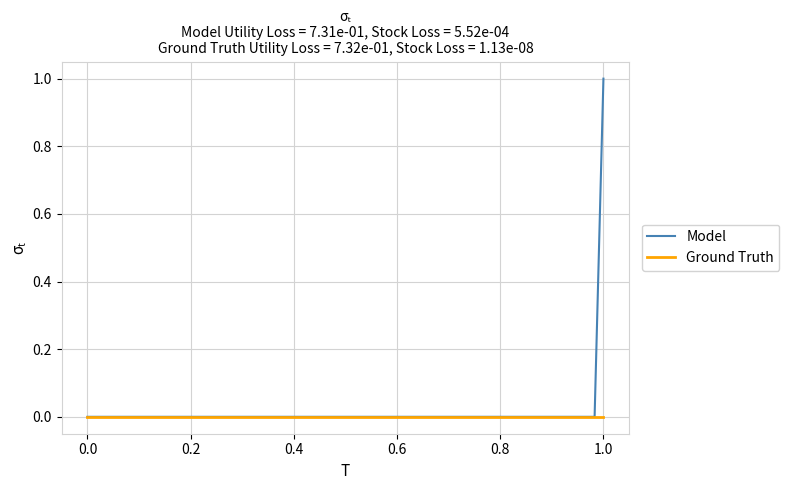

Which series has the largest range (max minus min)?

Model